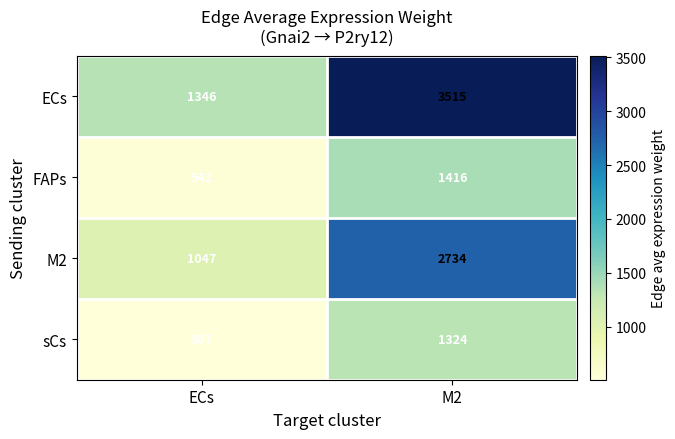

Reading right to left, list all the values displayed in this chart.

ECs: M2=3515	ECs=1346
FAPs: M2=1416	ECs=542
M2: M2=2734	ECs=1047
sCs: M2=1324	ECs=507